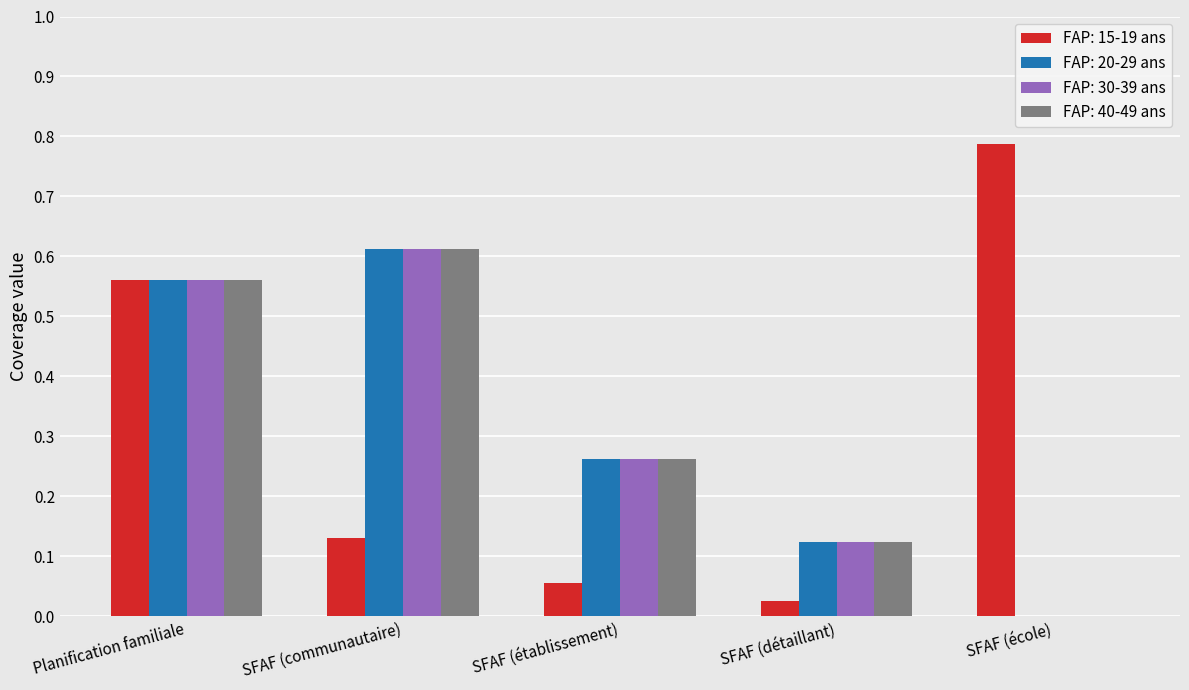

What are all the series names shown in the legend?

FAP: 15-19 ans, FAP: 20-29 ans, FAP: 30-39 ans, FAP: 40-49 ans